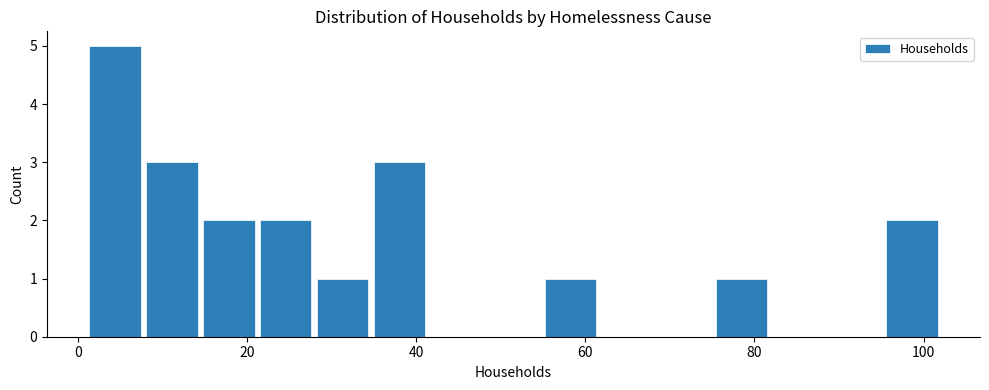

Around what value on the x-axis is the tallest bar? Give the approximate position of its centre, as read against the axis.

4